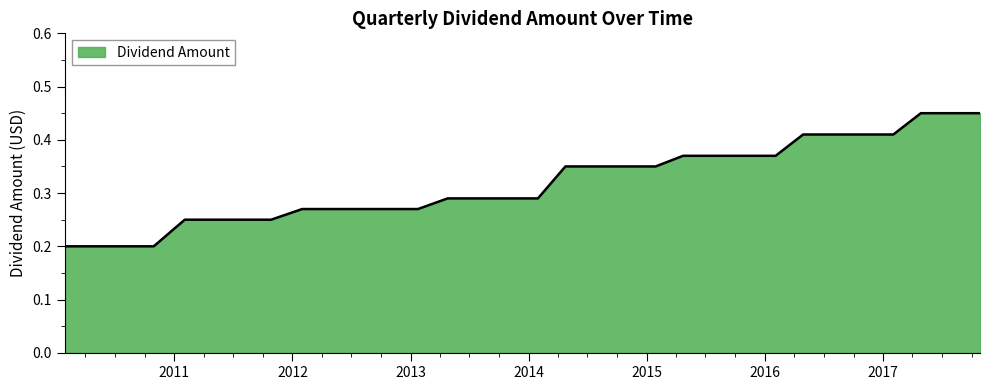

How many values are between 0 and 1?

32